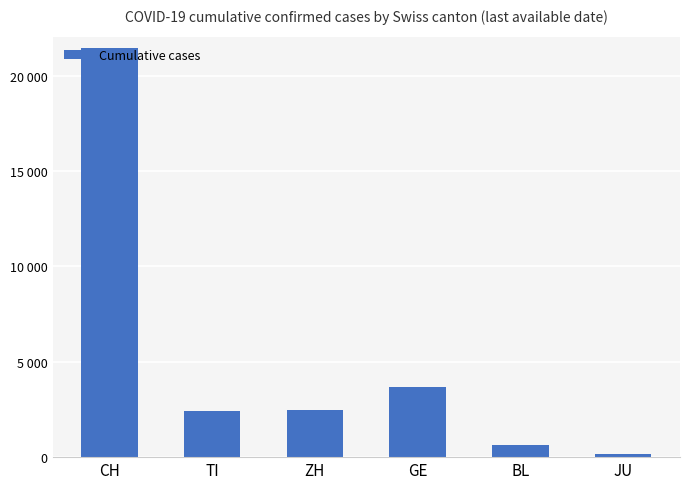

What is the ratio of the value at GE to the value at ZH?

1.5